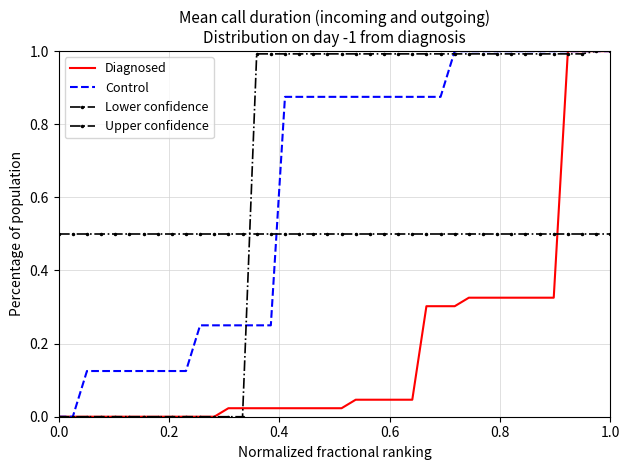

How many Control values are between 0 and 1?

40